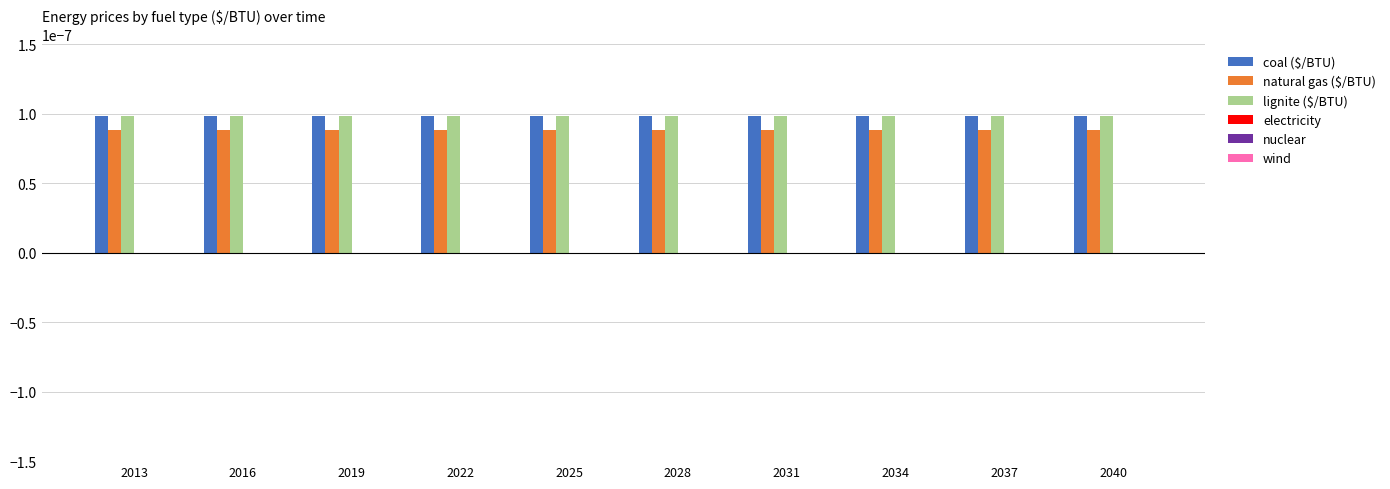

At how many categories does at least one series exceed 0?

10